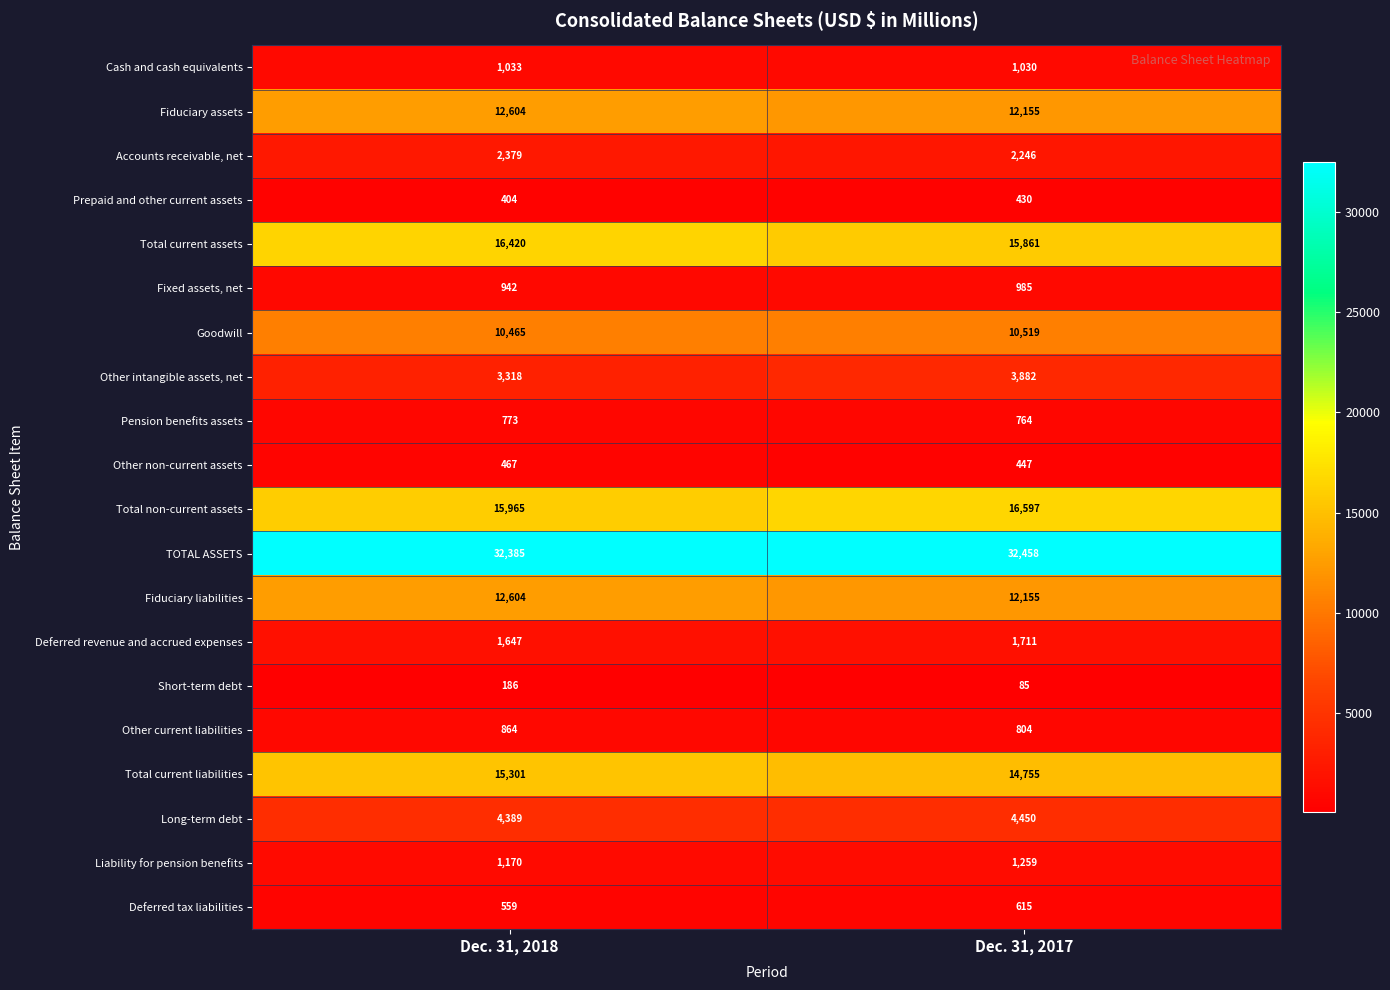

List the labels in order of Other current liabilities value, largest first.

Dec. 31, 2018, Dec. 31, 2017